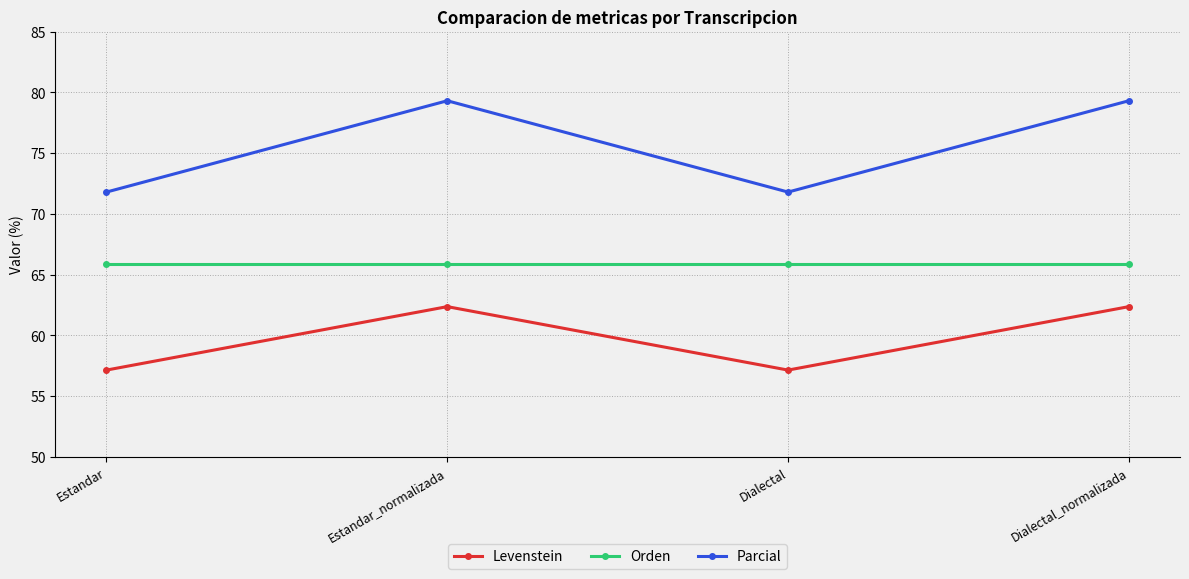

What value does the Orden series have at Estandar?

65.9